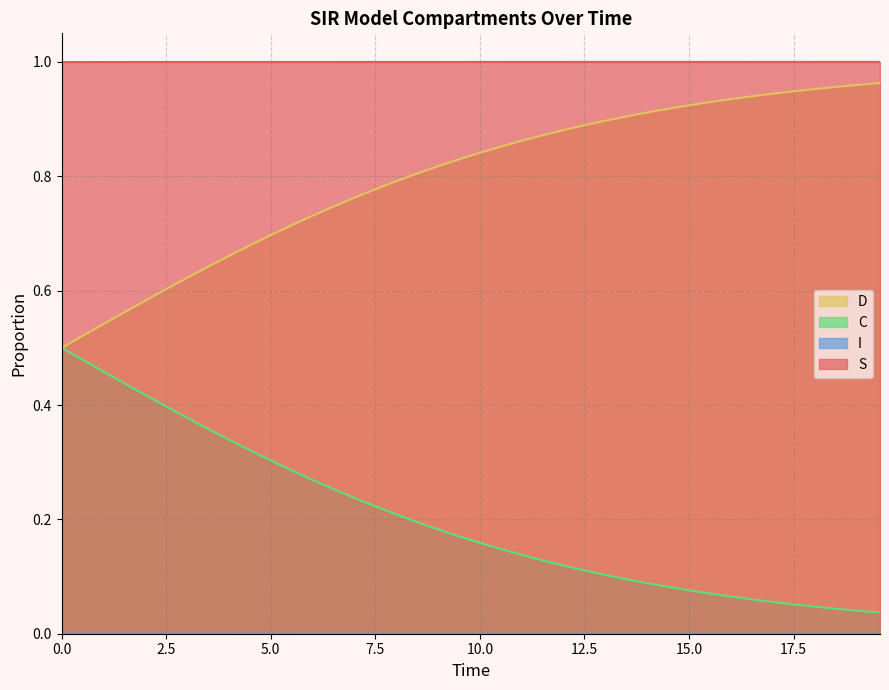

What is the highest value of the D series?

1.0